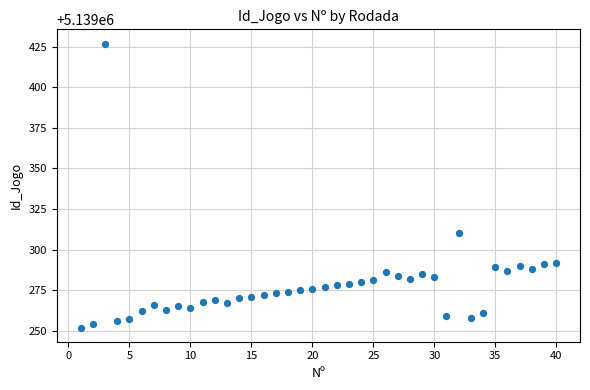

What Y value in the scatter plot is closest to 5139339?

5139310